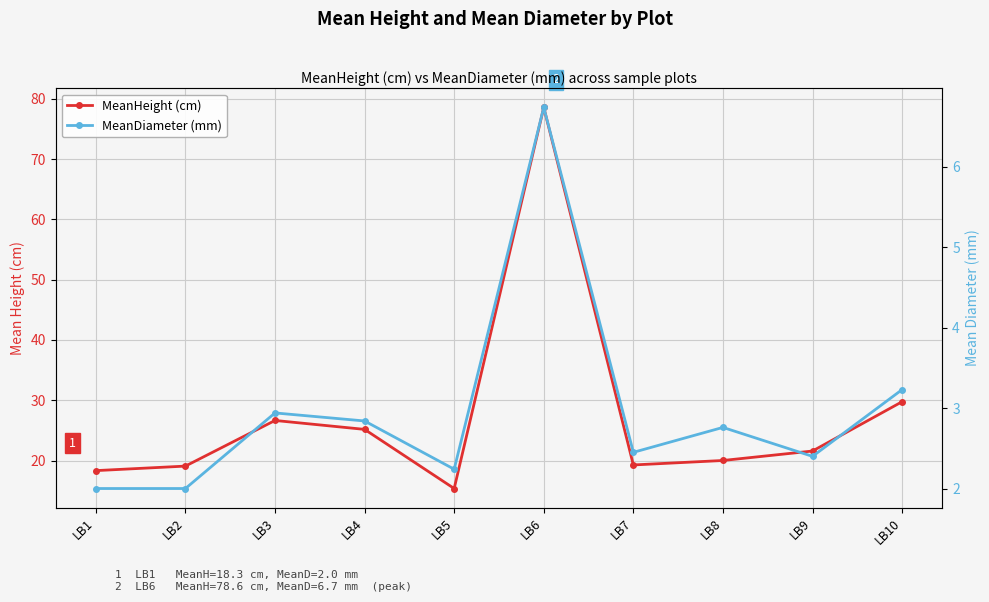

How many lines are shown in the chart?

2